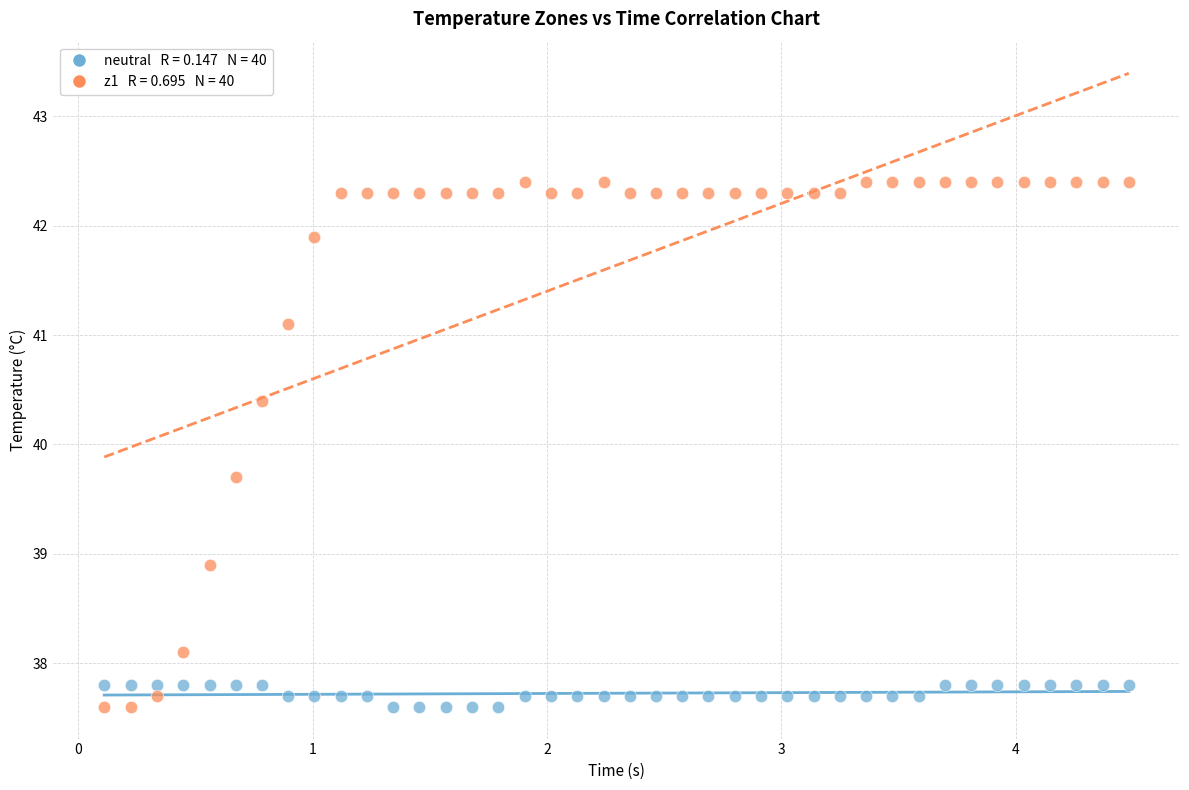

Across all series, what Y value is closest to 40?

39.7